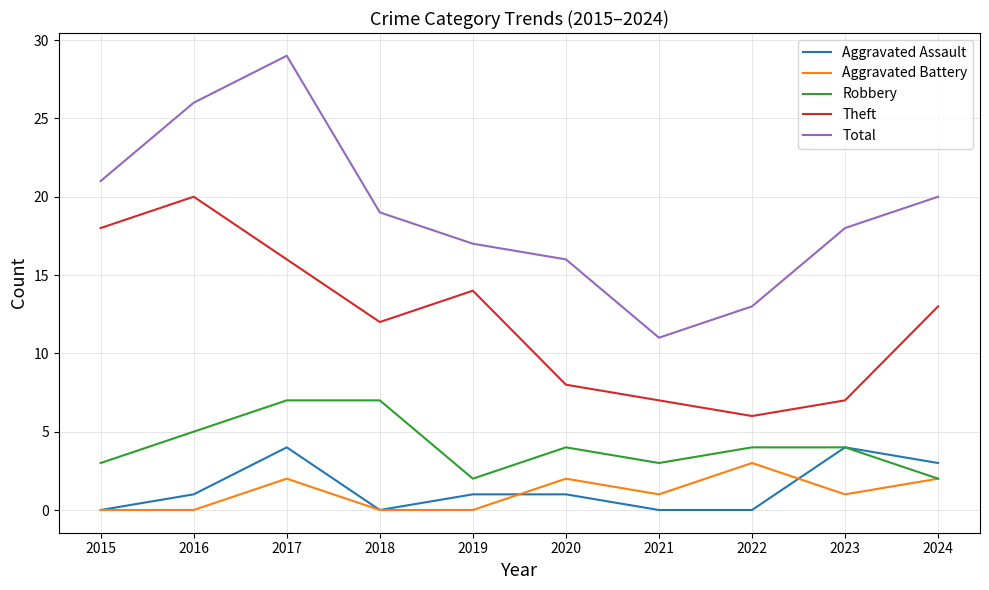

Between 2016 and 2020, which series saw the biggest shift?

Theft